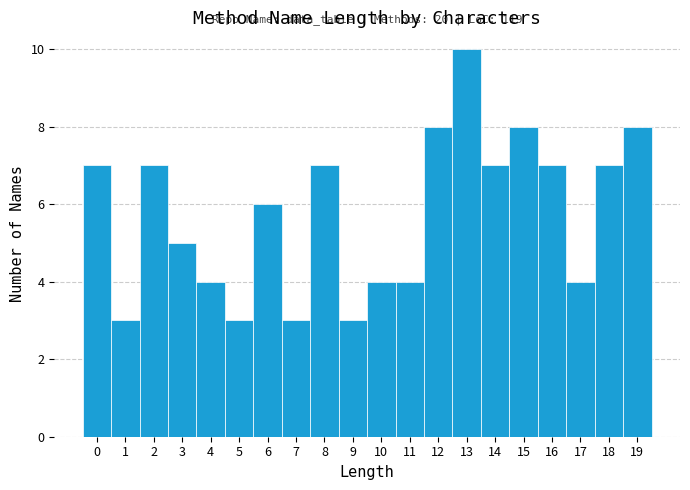

Over which range of the x-axis is the bar tallest?

12.5 to 13.5